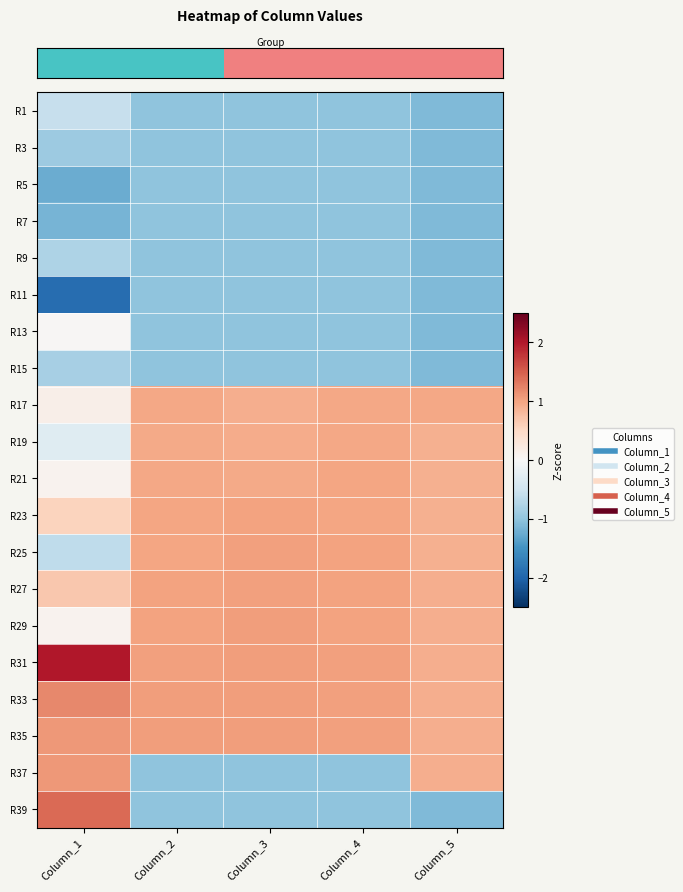

Reading left to right, what are all the values shown in this chart?

row_0: -0.6	-1.0	-1.0	-1.0	-1.1
row_1: -0.9	-1.0	-1.0	-1.0	-1.1
row_2: -1.2	-1.0	-1.0	-1.0	-1.1
row_3: -1.2	-1.0	-1.0	-1.0	-1.1
row_4: -0.8	-1.0	-1.0	-1.0	-1.1
row_5: -1.9	-1.0	-1.0	-1.0	-1.1
row_6: 0.0	-1.0	-1.0	-1.0	-1.1
row_7: -0.8	-1.0	-1.0	-1.0	-1.1
row_8: 0.2	1.0	0.9	1.0	1.0
row_9: -0.3	1.0	0.9	1.0	0.9
row_10: 0.1	1.0	1.0	1.0	0.9
row_11: 0.5	1.0	1.0	1.0	0.9
row_12: -0.6	1.0	1.0	1.0	0.9
row_13: 0.7	1.0	1.0	1.0	0.9
row_14: 0.1	1.0	1.0	1.0	0.9
row_15: 2.0	1.0	1.0	1.0	0.9
row_16: 1.2	1.0	1.0	1.0	0.9
row_17: 1.1	1.0	1.0	1.0	0.9
row_18: 1.1	-1.0	-1.0	-1.0	0.9
row_19: 1.4	-1.0	-1.0	-1.0	-1.1